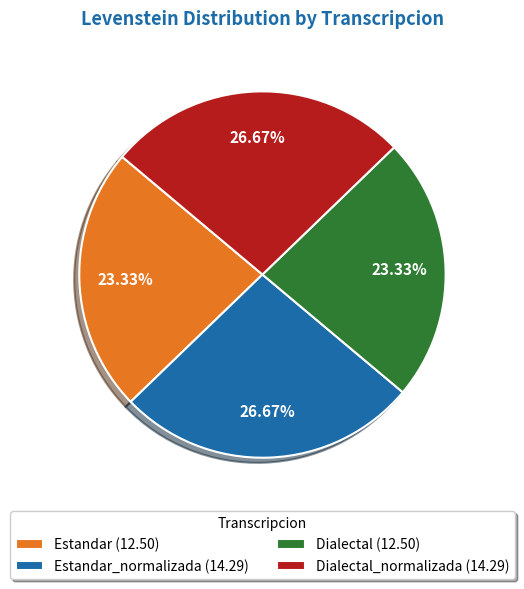

Do Dialectal (12.50) and Estandar (12.50) together represent more than half of the pie?

No